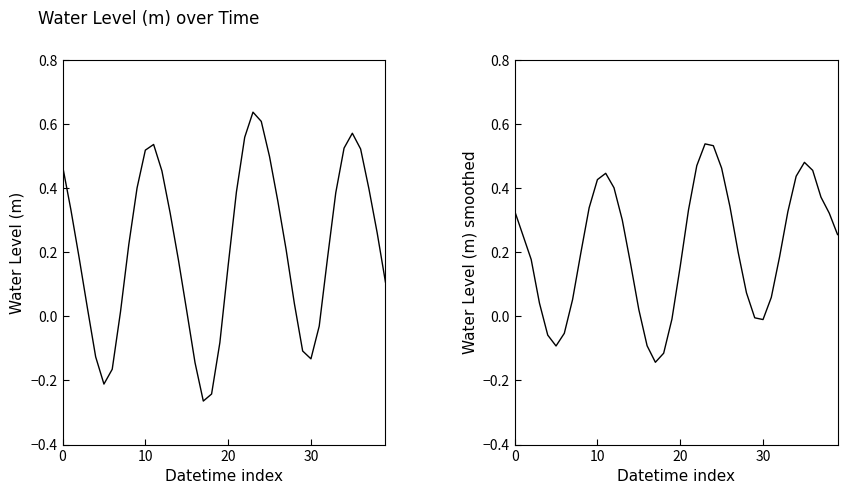

Which series has the largest total across all categories?

Water Level (m)